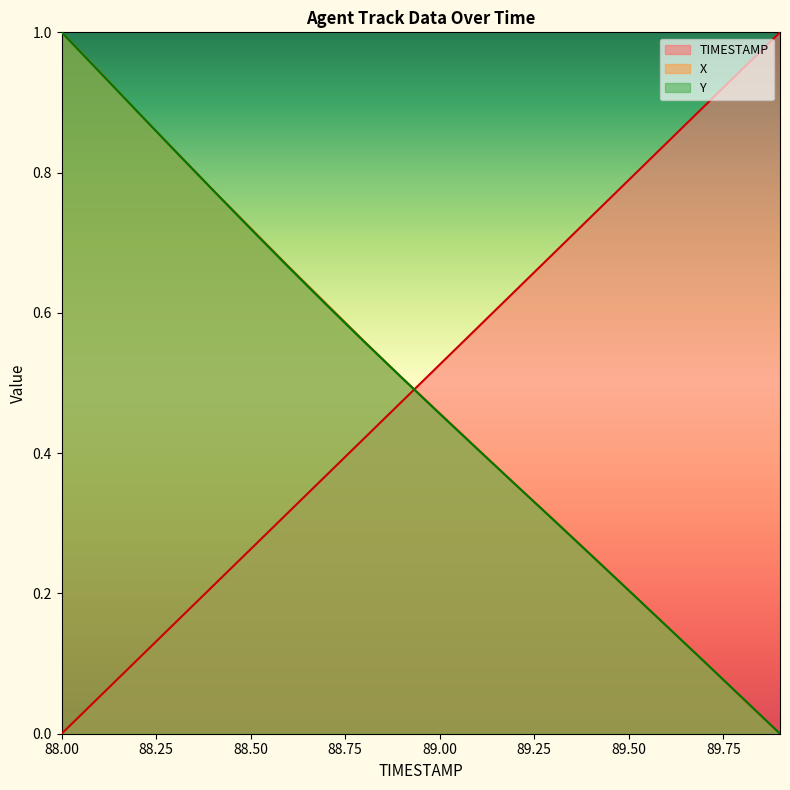

What is the sum of all X values?

9.8